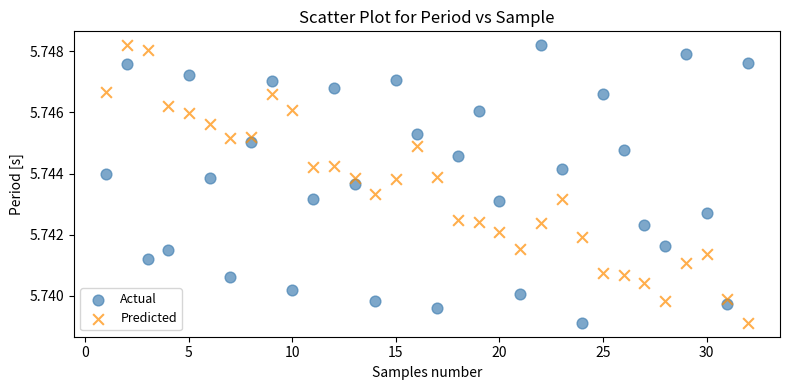

What are all the series names shown in the legend?

Actual, Predicted